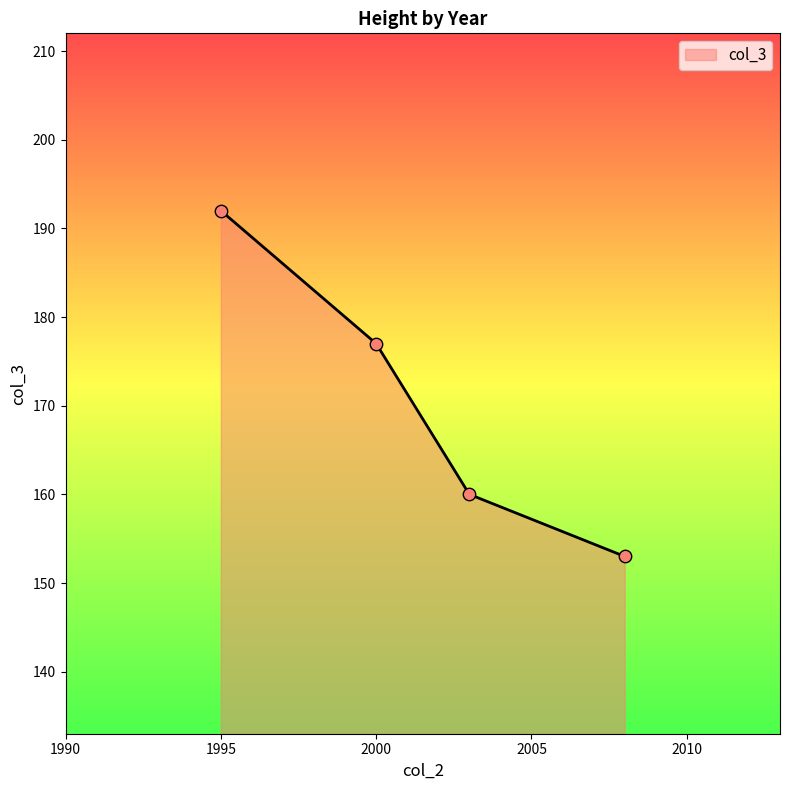

What is the sum of all values?

682